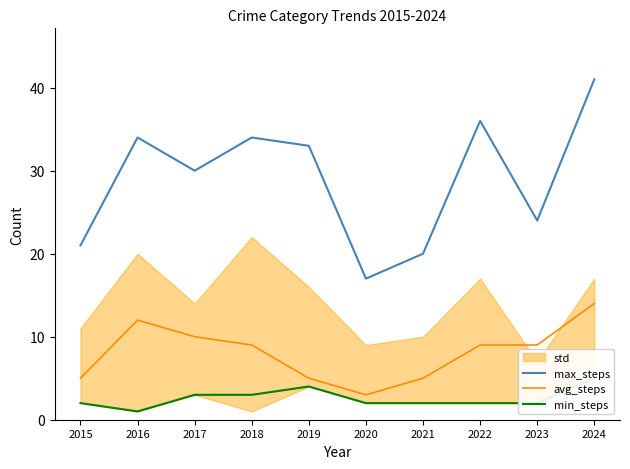

How many values in the max_steps series are below 33?

5